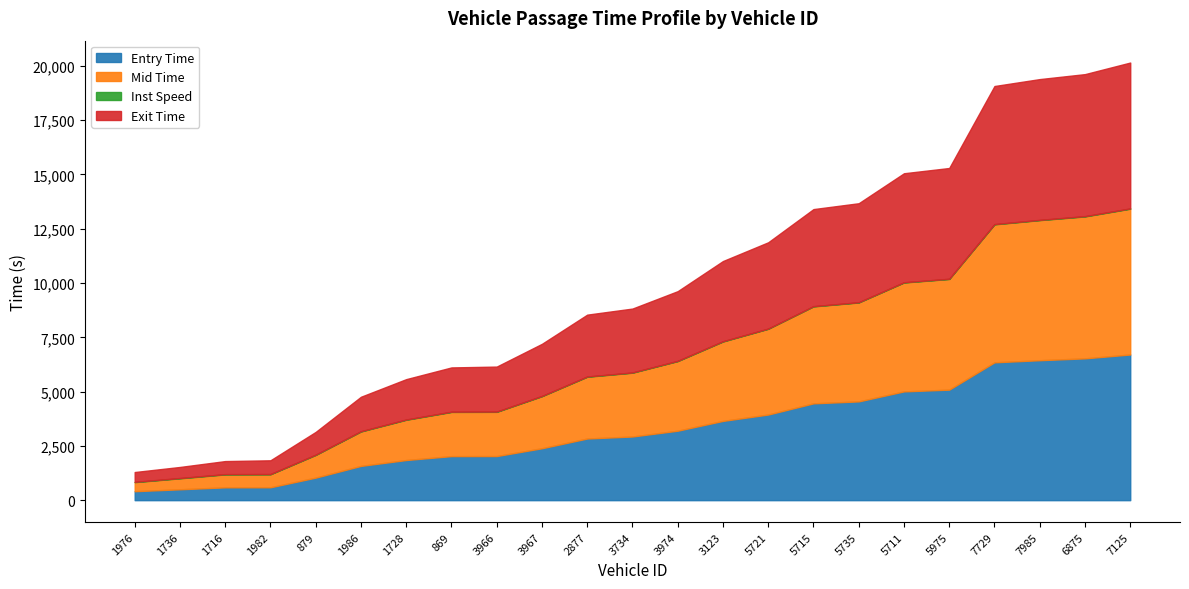

What is the label of the 2nd point from the left?

1736